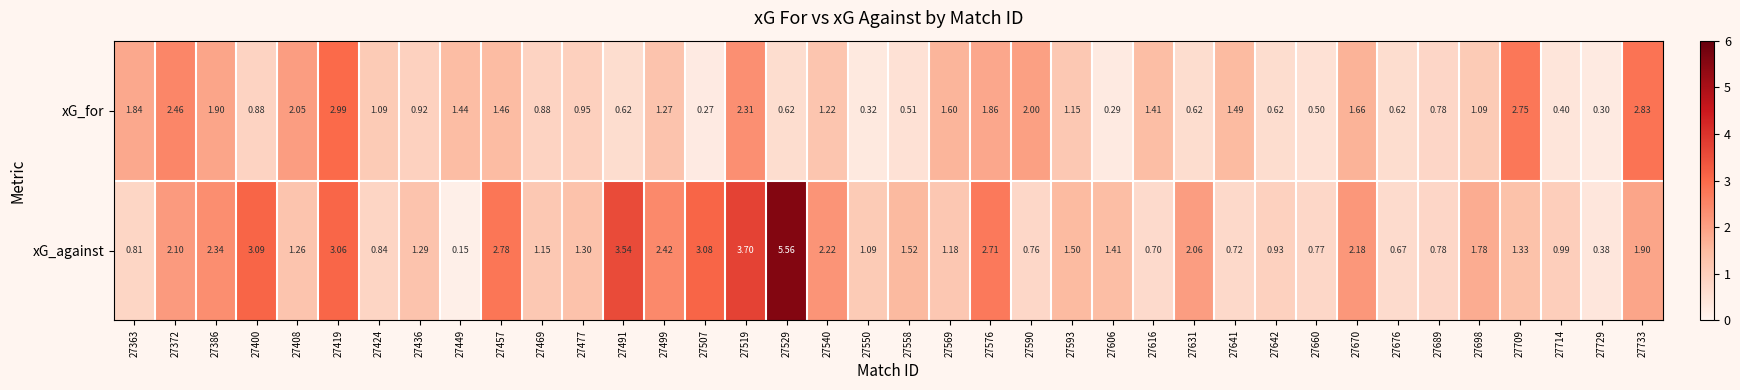

Which series has the largest total across all categories?

xG_against